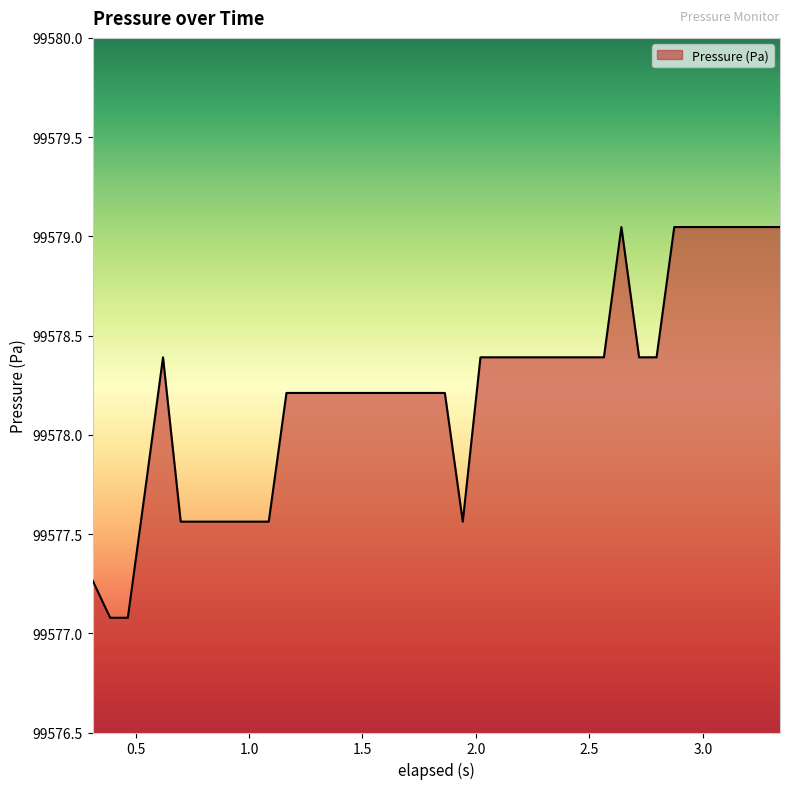

What is the smallest value displayed?

99577.1